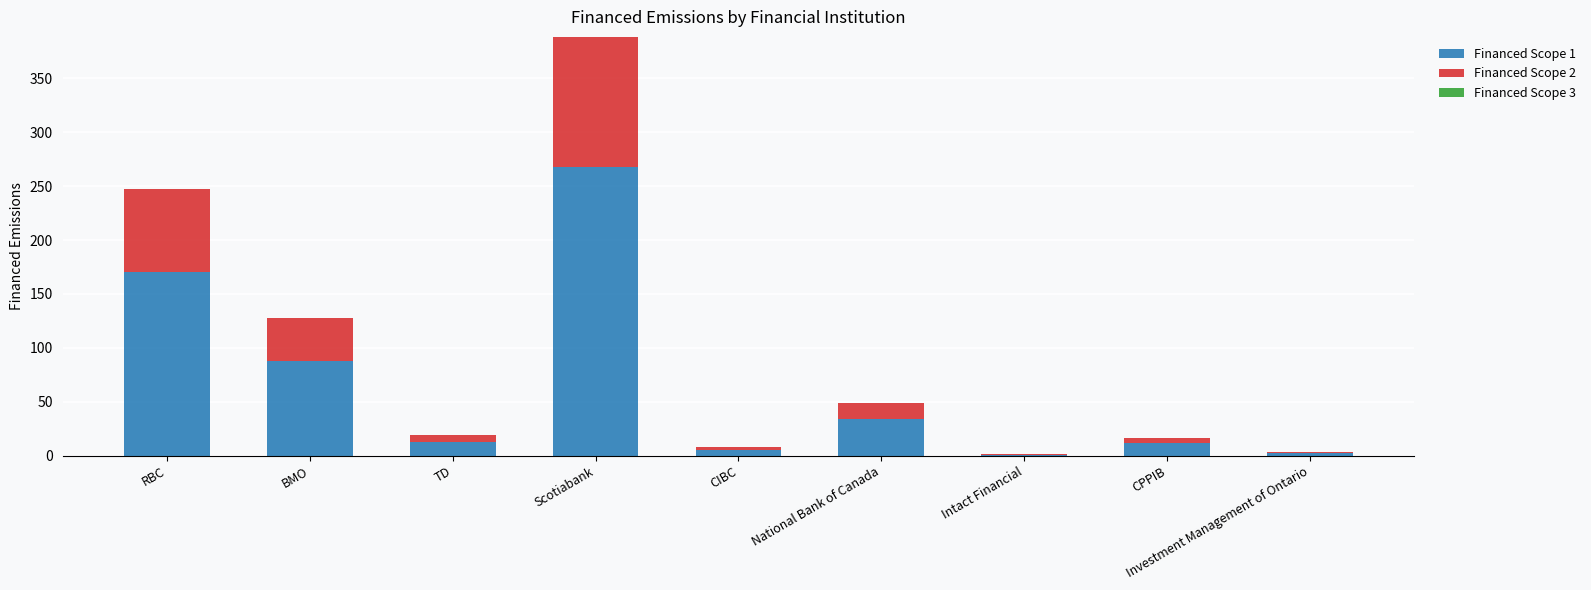

At which category is the sum across all series the highest?

Scotiabank